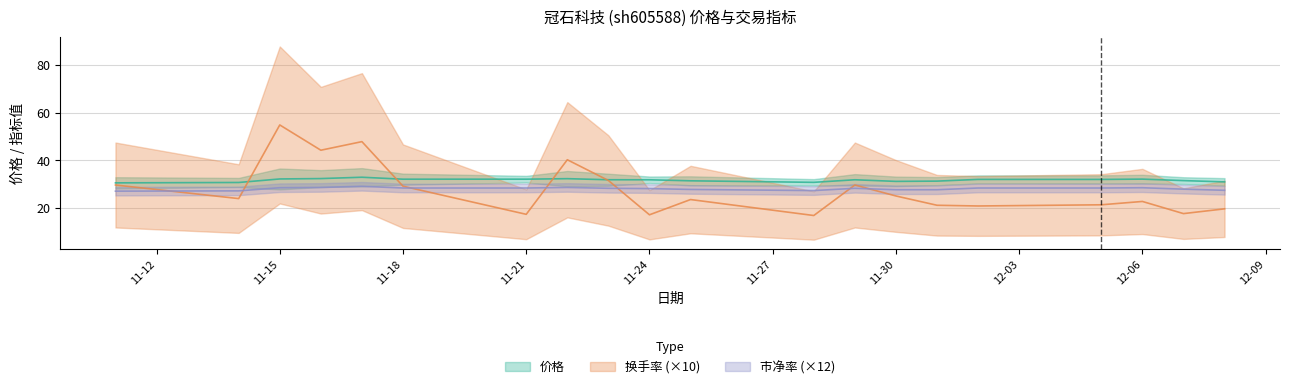

What is the spread (max minus min) of values at 2022-12-01?

10.1